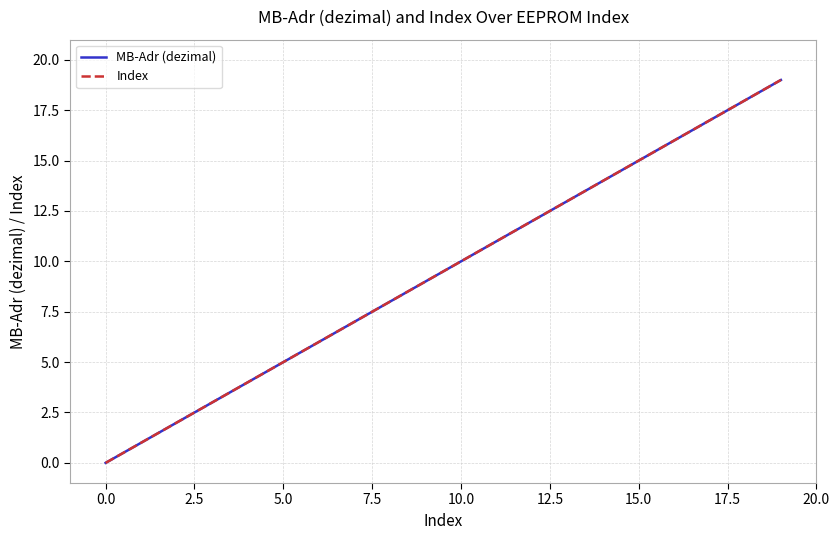

Is this an area chart (filled region under the line)?

No